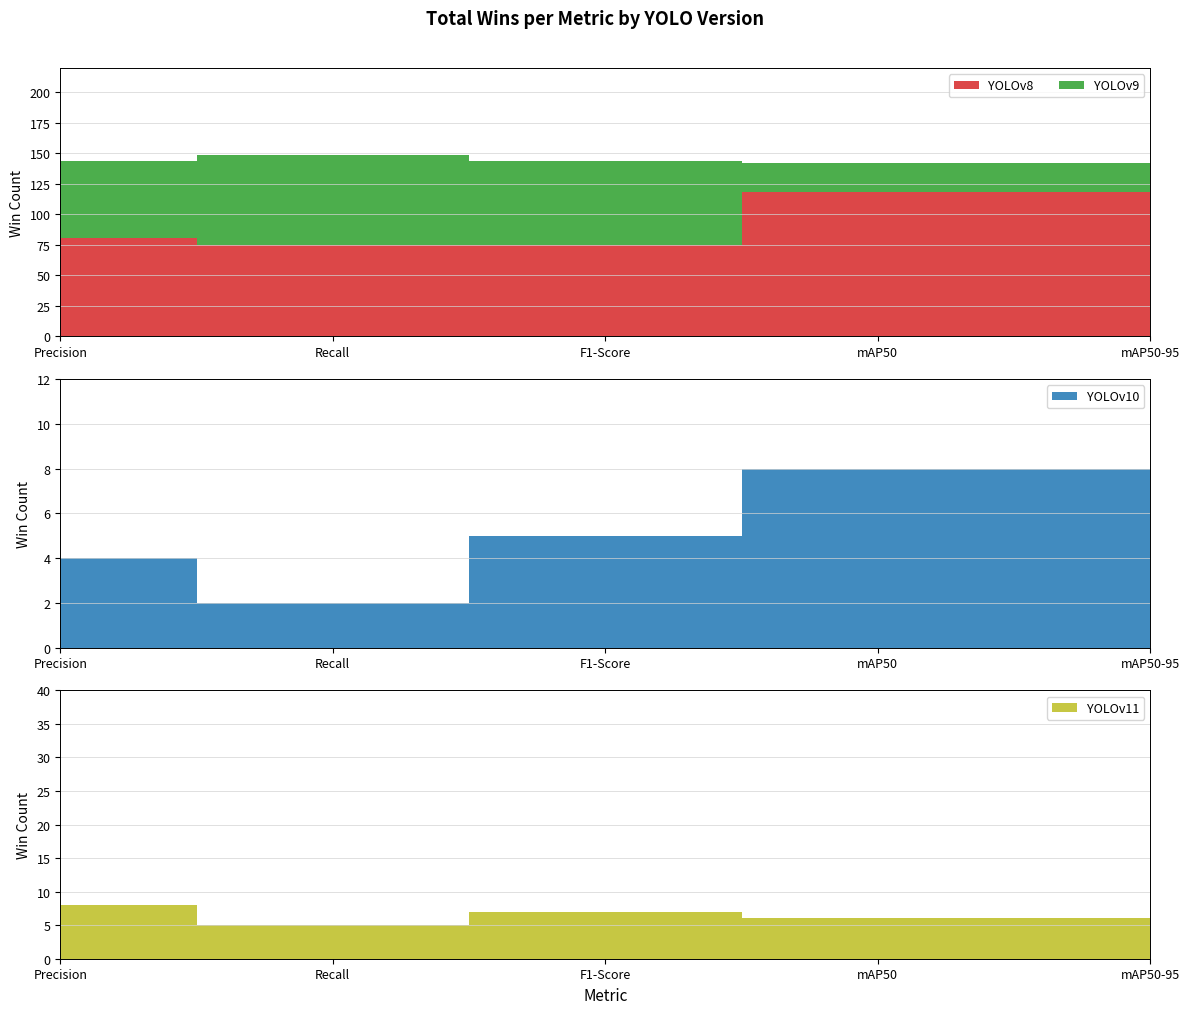

Reading left to right, list all the values displayed in this chart.

YOLOv8: Precision=81	Recall=75	F1-Score=75	mAP50=118	mAP50-95=118
YOLOv9: Precision=63	Recall=74	F1-Score=69	mAP50=24	mAP50-95=24
YOLOv10: Precision=4	Recall=2	F1-Score=5	mAP50=8	mAP50-95=8
YOLOv11: Precision=8	Recall=5	F1-Score=7	mAP50=6	mAP50-95=6